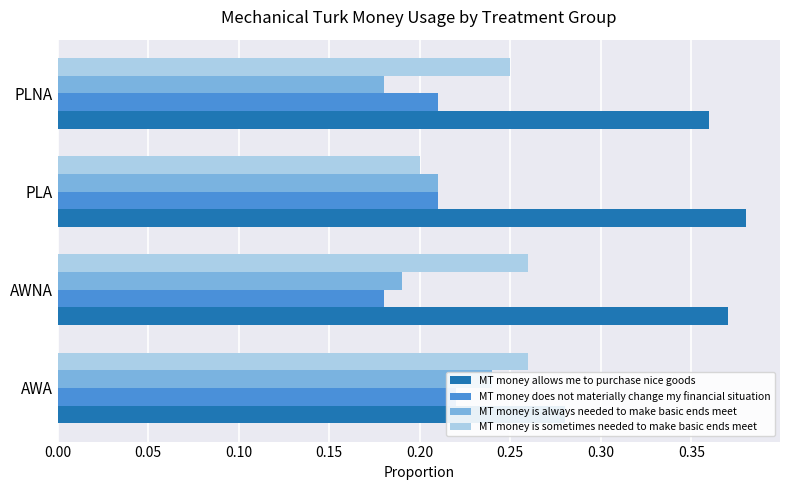

What is the maximum value for MT money is always needed to make basic ends meet?

0.2